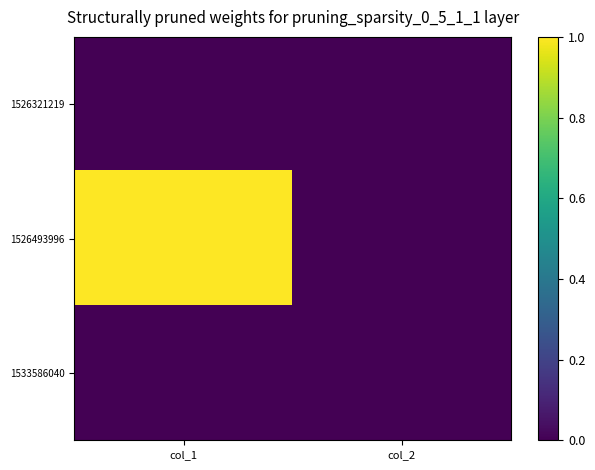

What is the total value across all series at col_1?

1